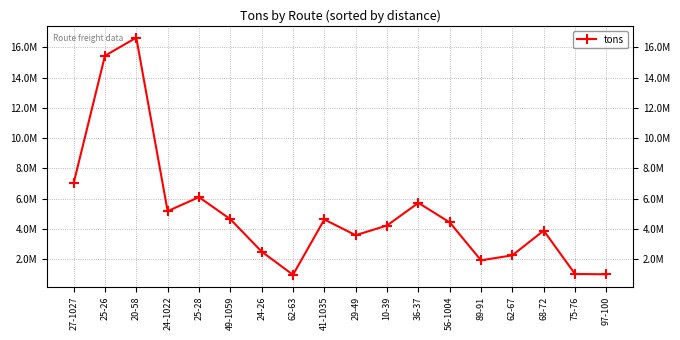

Where is the data nearest to the value 8810205?

27-1027